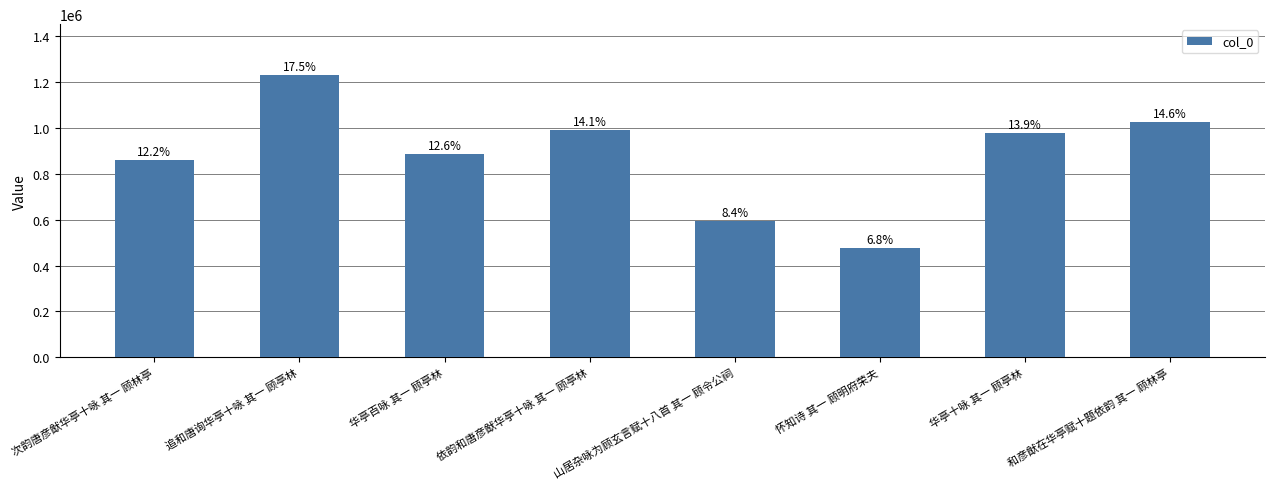

Are the bars horizontal?

No